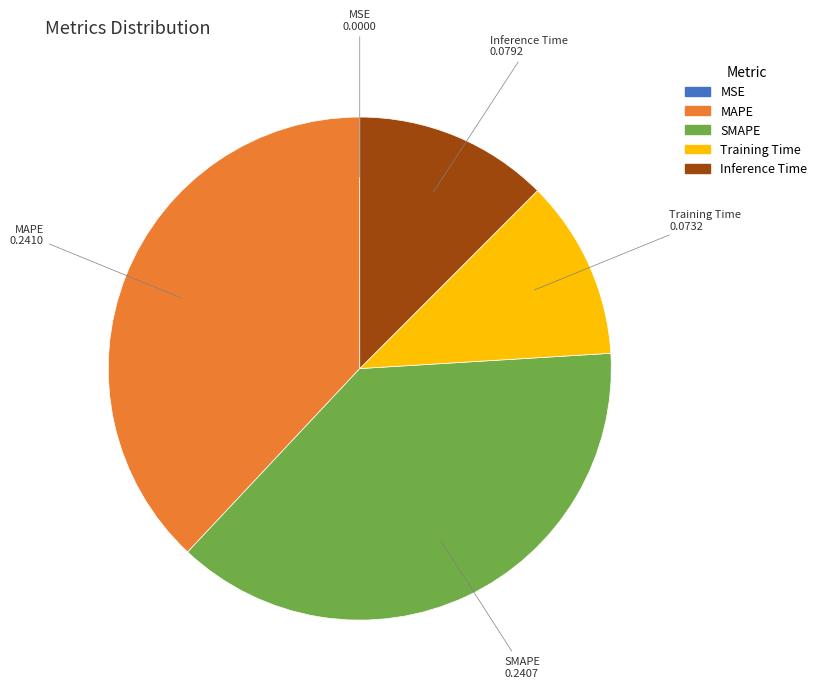

Which has a higher value, MAPE or Training Time?

MAPE